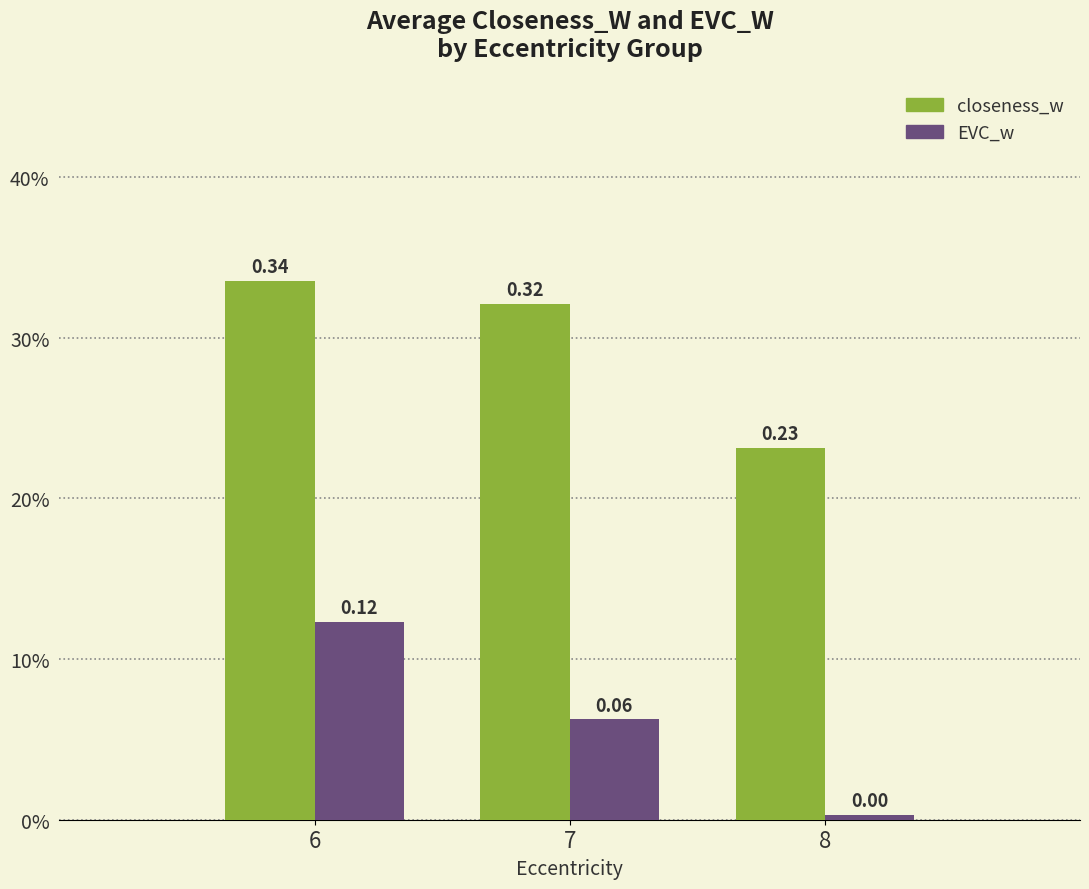

Which series has the largest total across all categories?

closeness_w